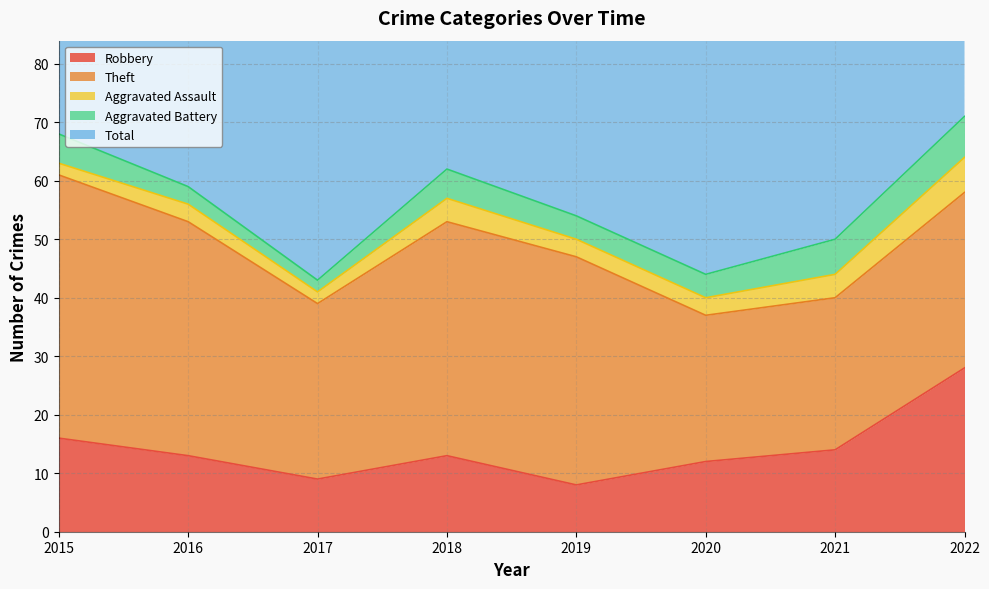

Which category has the highest value in the Robbery series?

2022